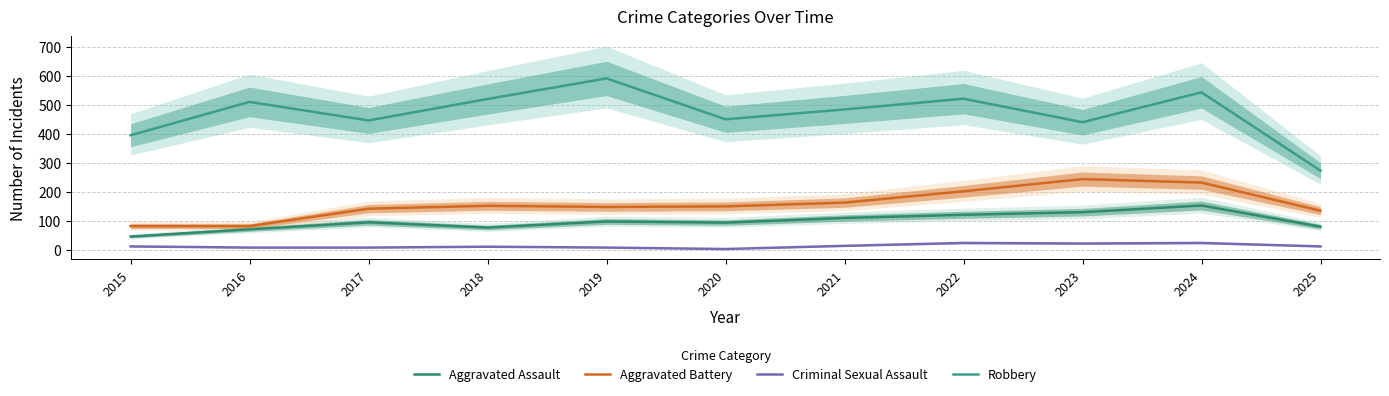

True or false: Criminal Sexual Assault and Aggravated Assault cross at least once.

False